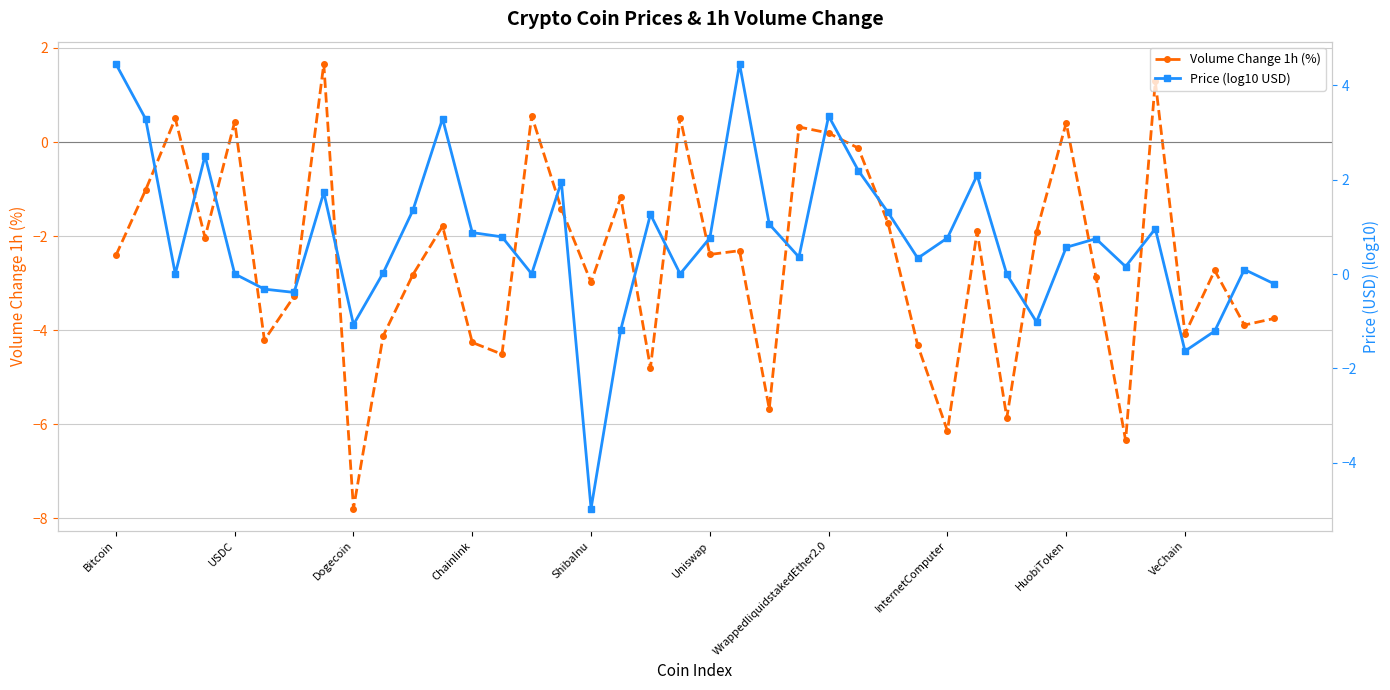

What is the maximum value for Volume Change 1h (%)?

1.7